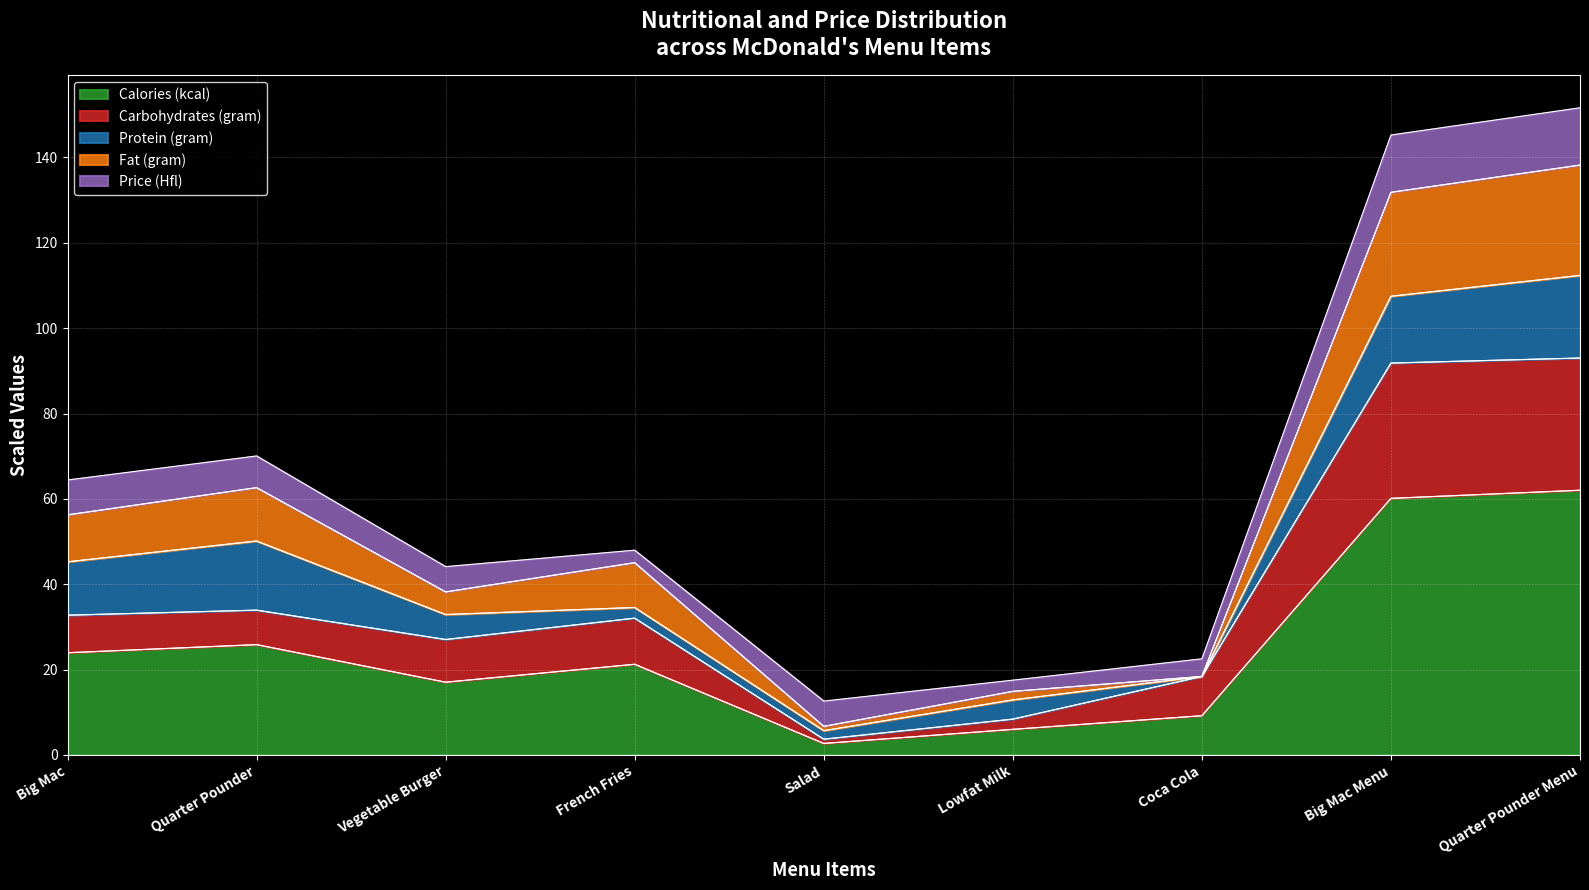

What is the maximum value for Calories (kcal)?

62.0